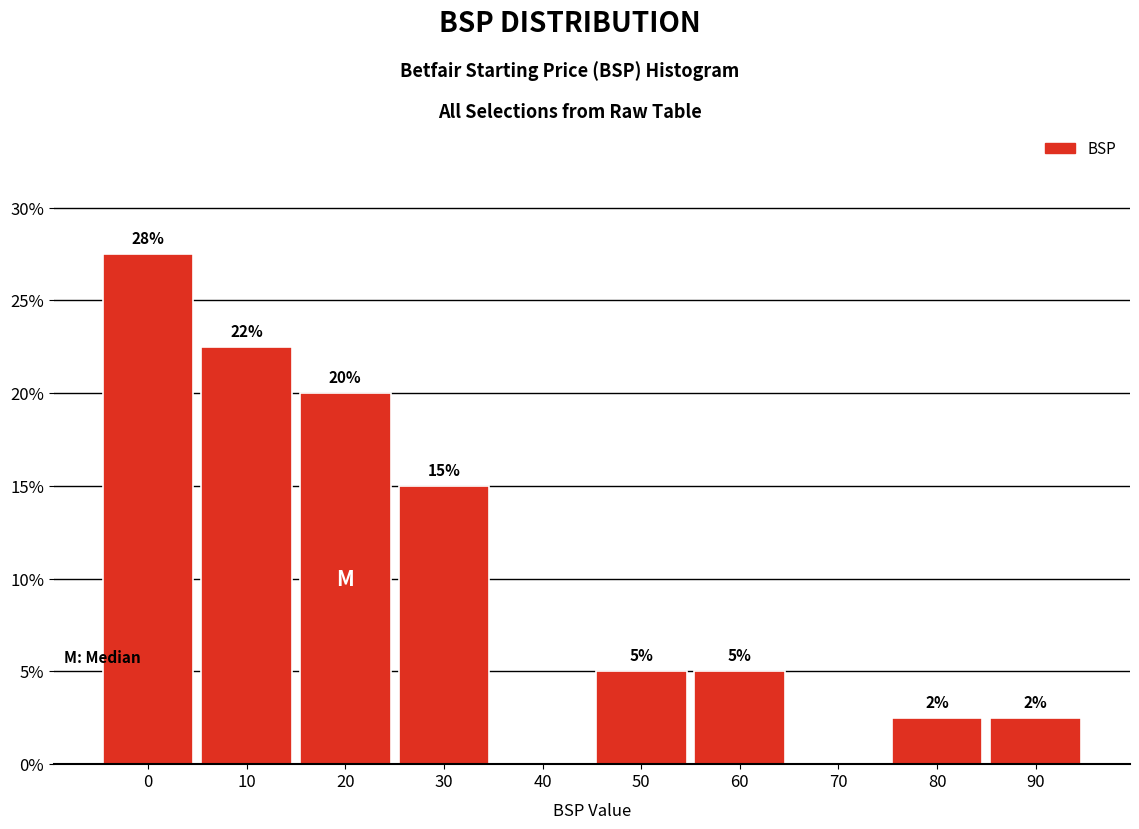

True or false: the data shows -15.6 at 70.

False